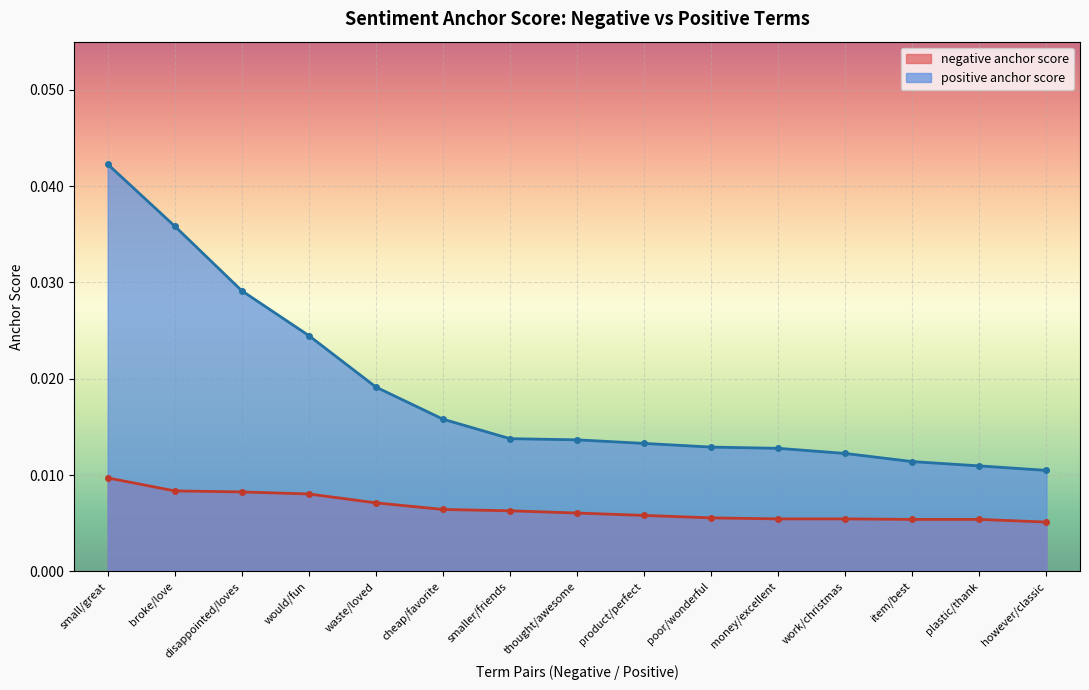

What position from the left is broke/love?

2